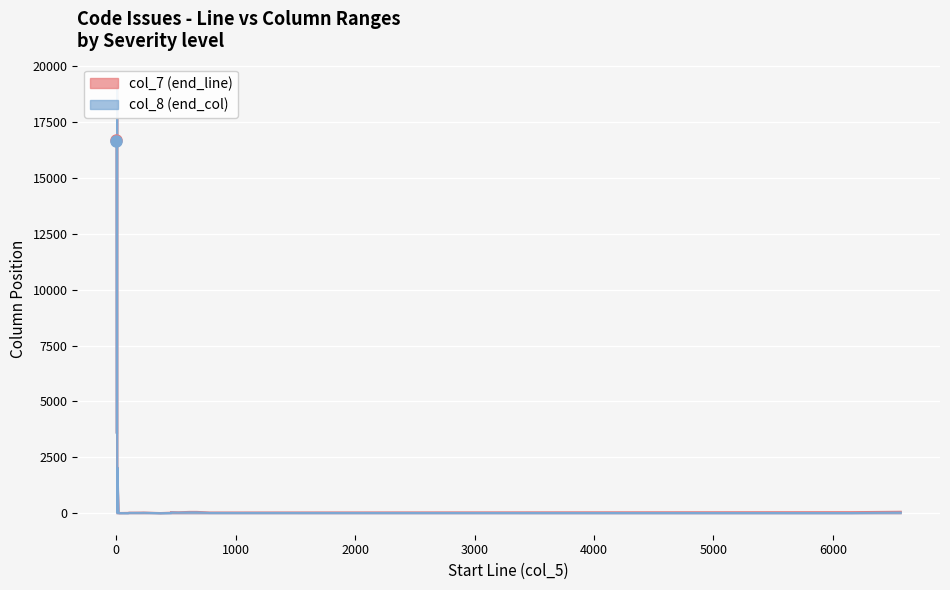

At which category is the sum across all series the highest?

13